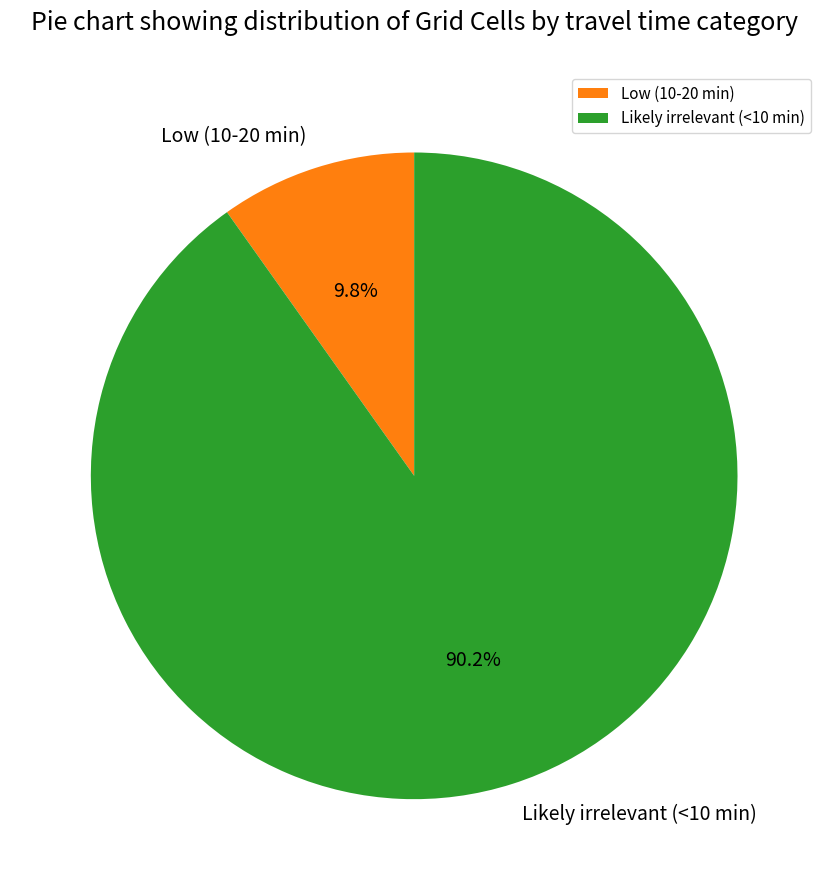

The Likely irrelevant (<10 min) slice represents 84% of the pie. True or false?

False